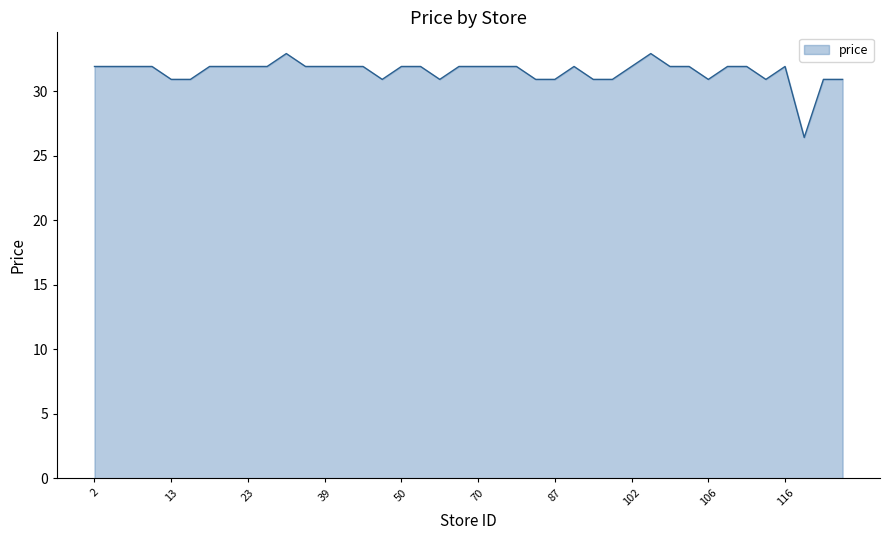

What is the difference between the maximum and minimum values?

6.5